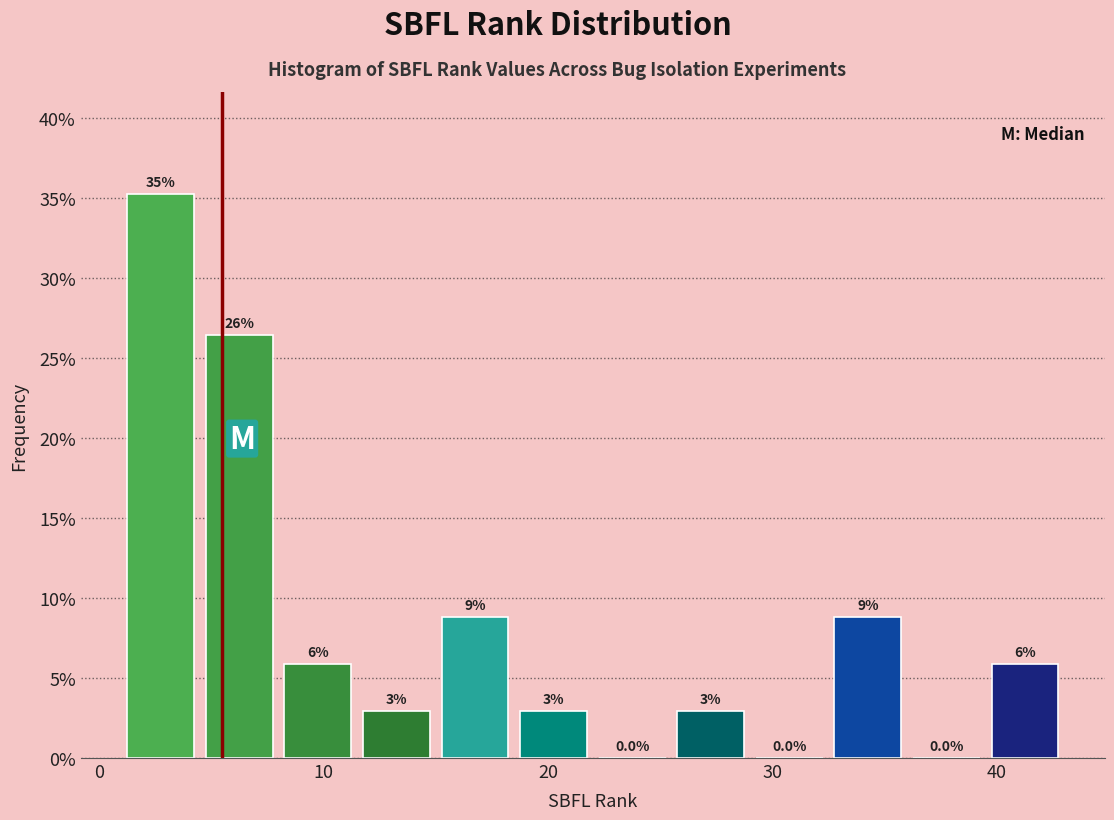

Read against the x-axis, roughly where is the centre of the tallest bar?

3